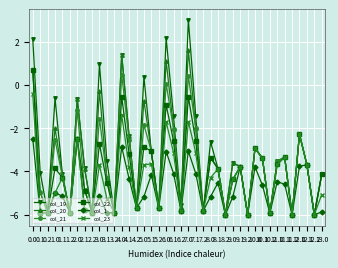

What is the total value across all series at 10.2?

-35.6